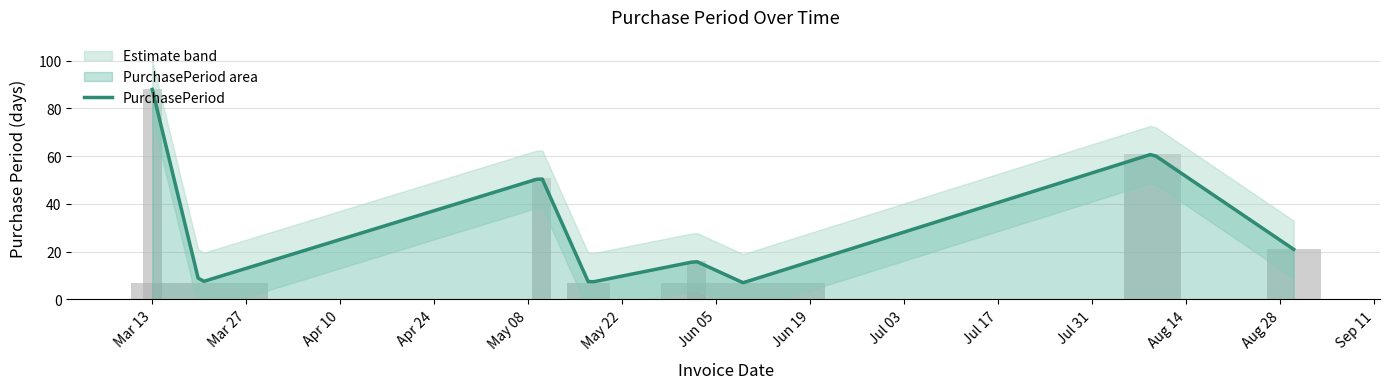

What is the highest value of the PurchasePeriod series?

88.0